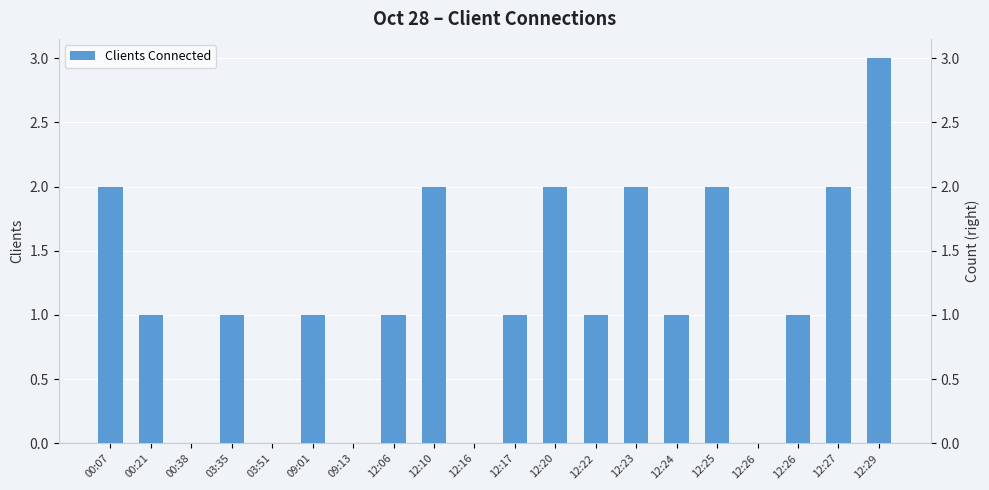

What is the difference between the maximum and second lowest values?

3